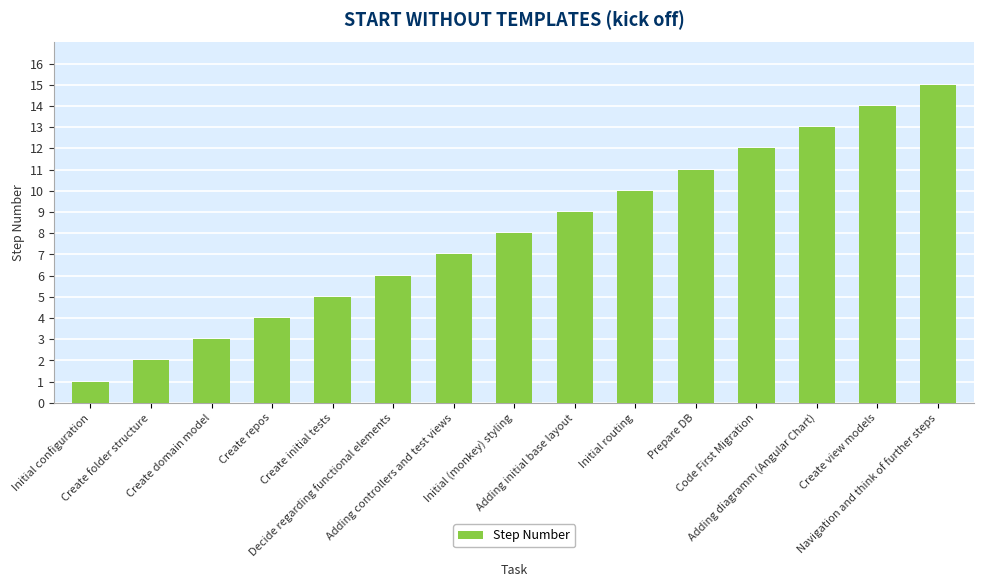

What is the change in value from Create folder structure to Create domain model?

+1